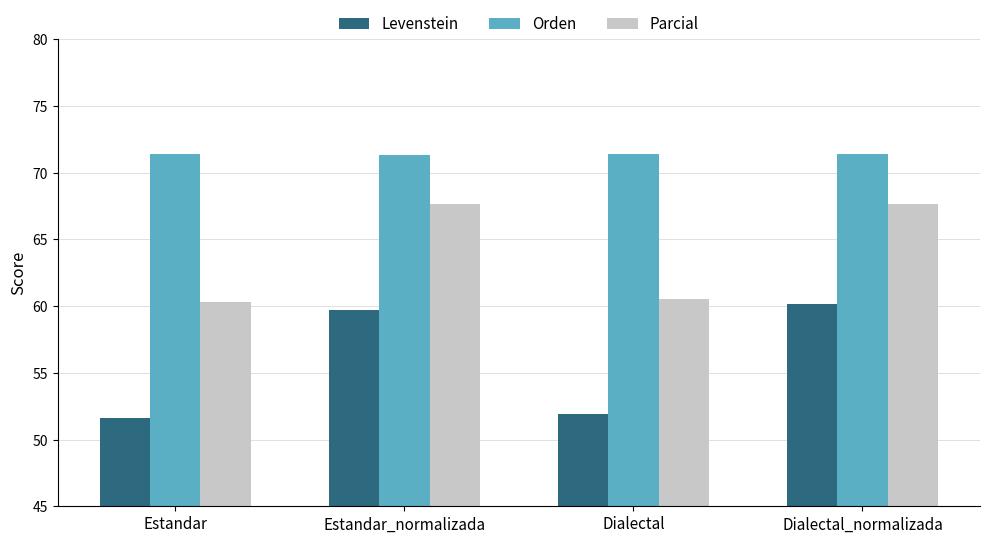

The value of Parcial at Estandar_normalizada is 42.8. True or false?

False